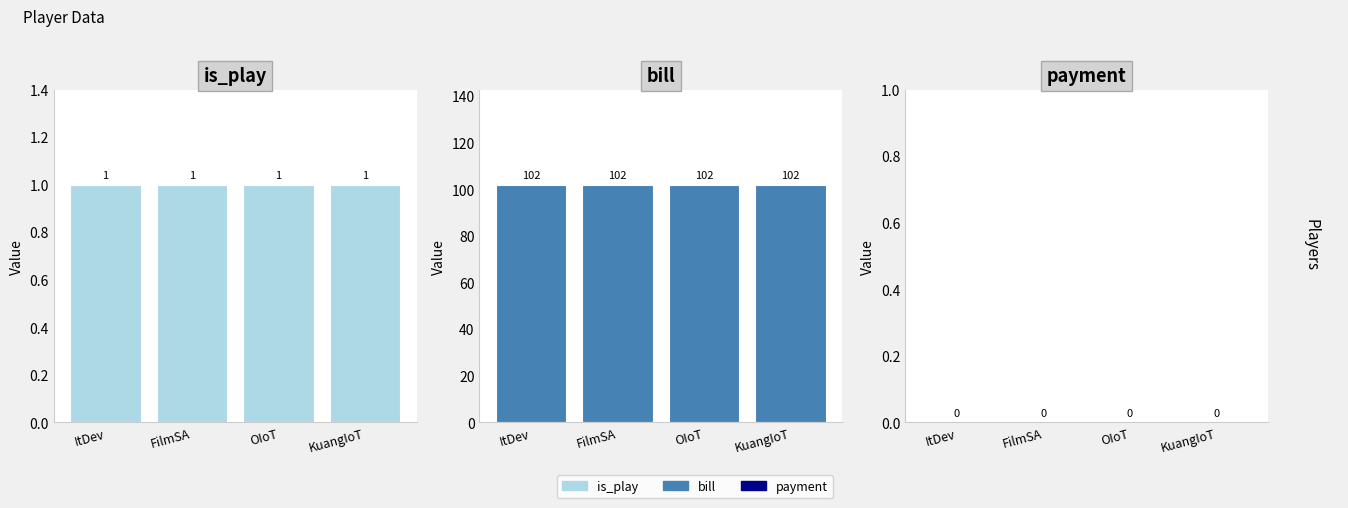

Rank the categories by payment value from lowest to highest.

ItDev, FilmSA, OIoT, KuangIoT